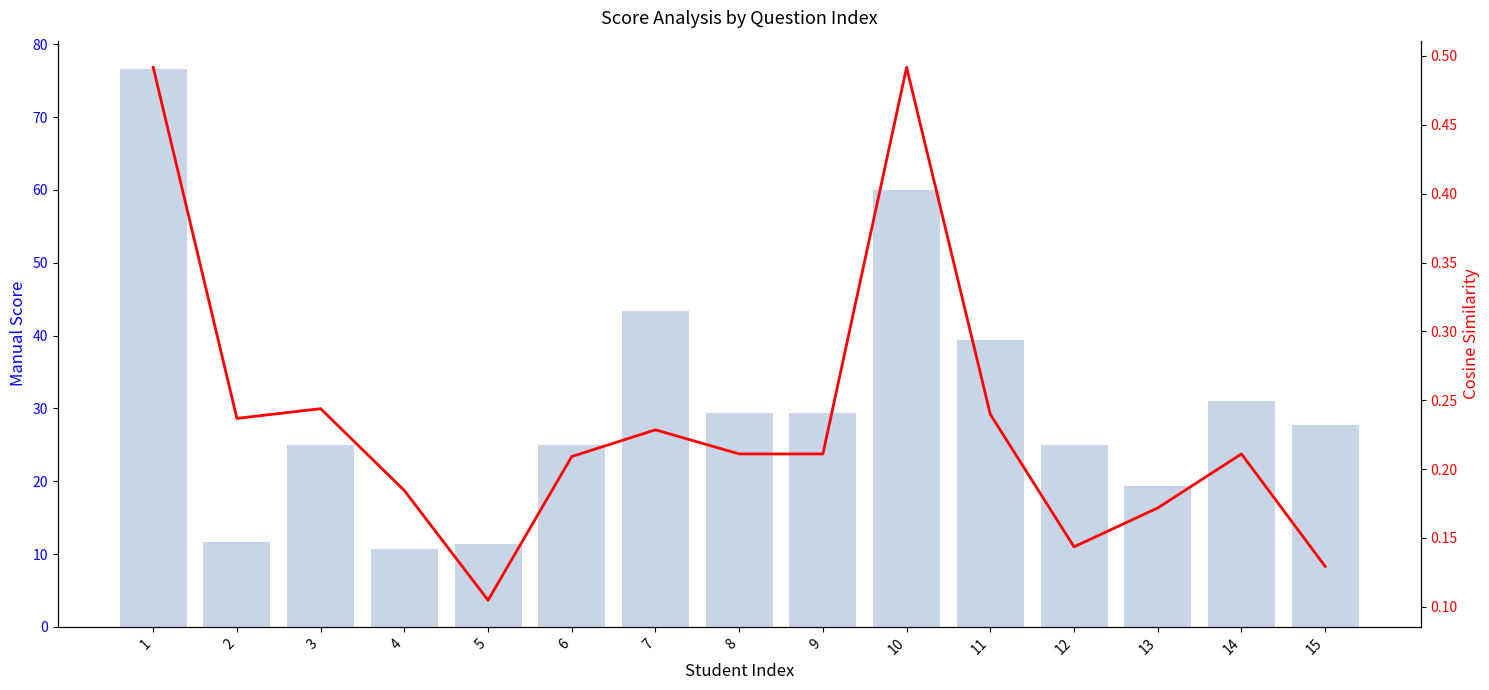

List the series in order of their overall mean, highest first.

Manual Score, Cosine Similarity